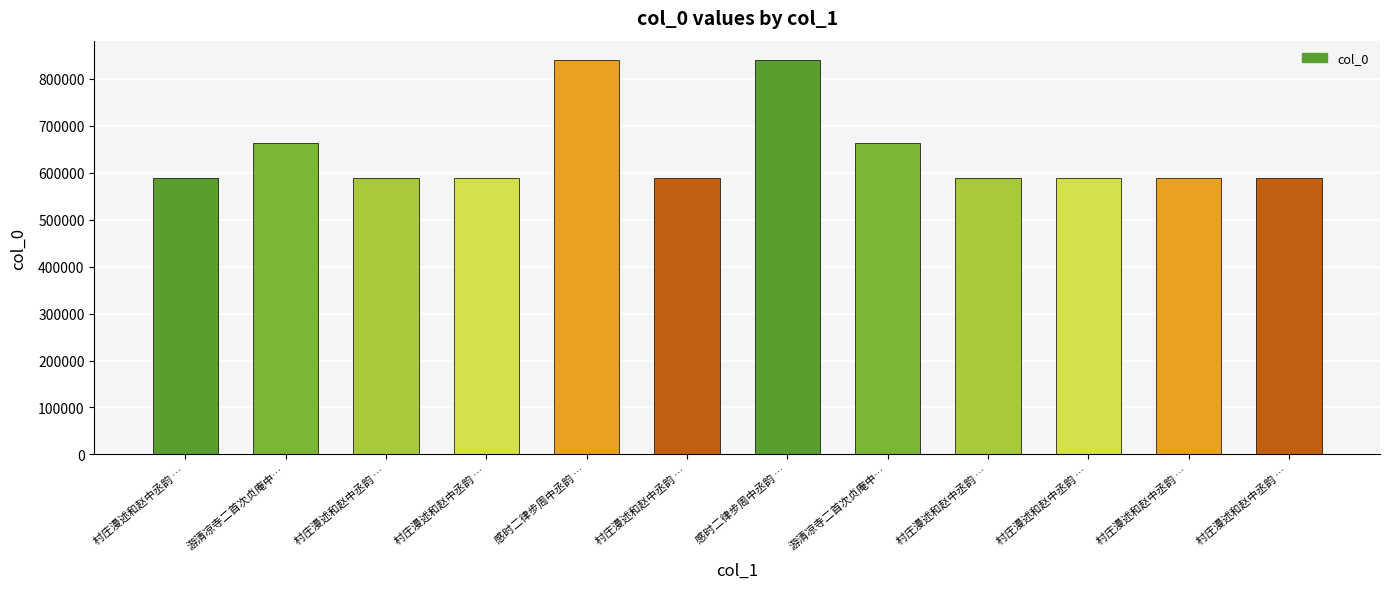

Which has a higher value, 村庄漫述和赵中丞韵 … or 村庄漫述和赵中丞韵 …?

村庄漫述和赵中丞韵 …